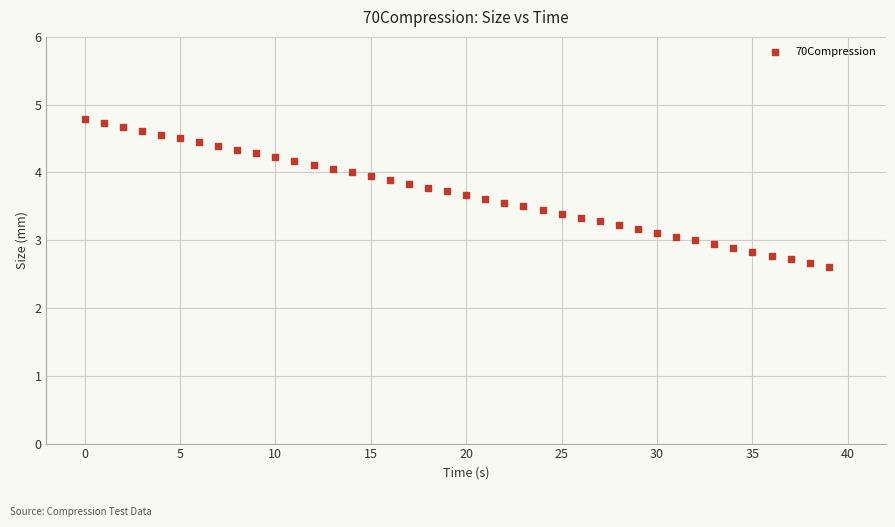

How many points are shown in the scatter plot?

40